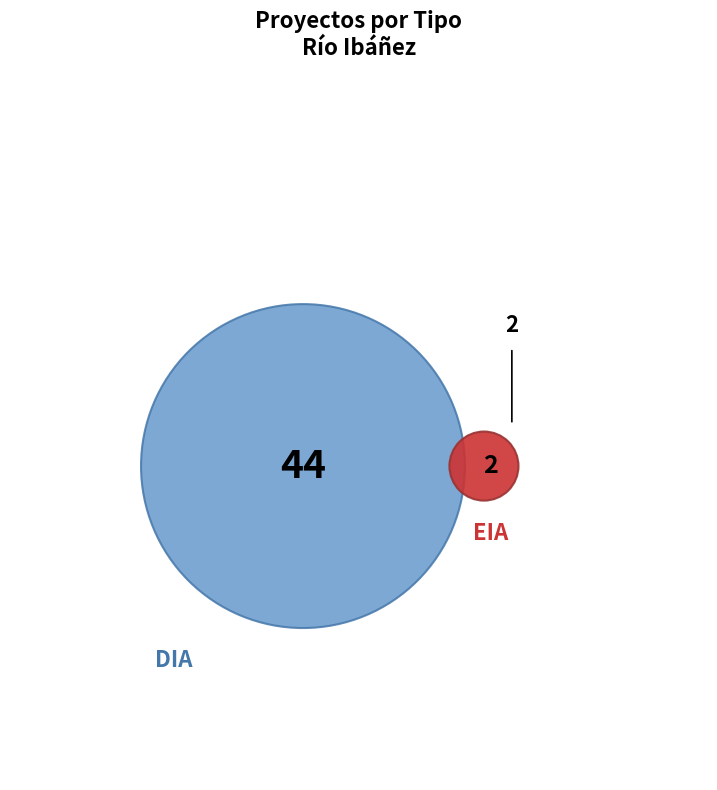

What percentage is the DIA slice, to the nearest percent?

96%